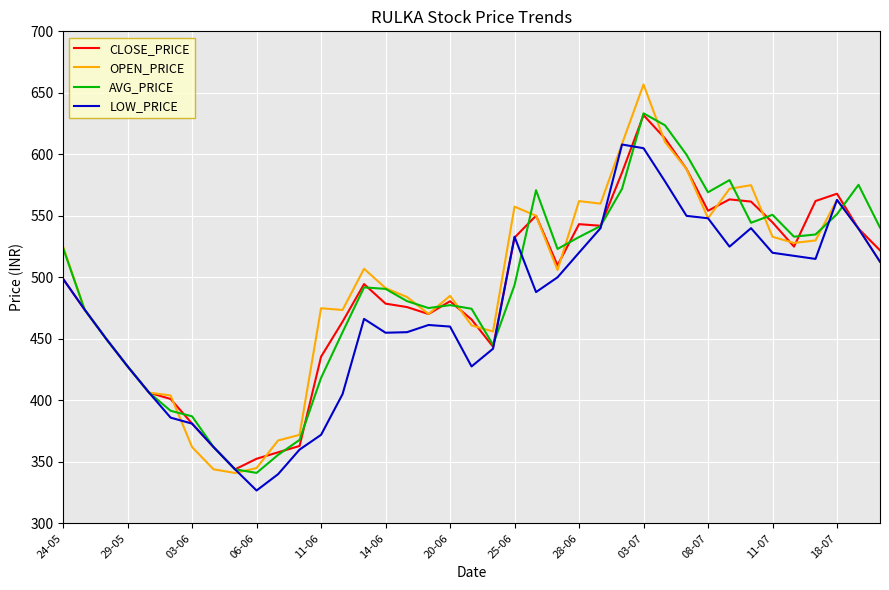

How many distinct data groups are displayed?

4